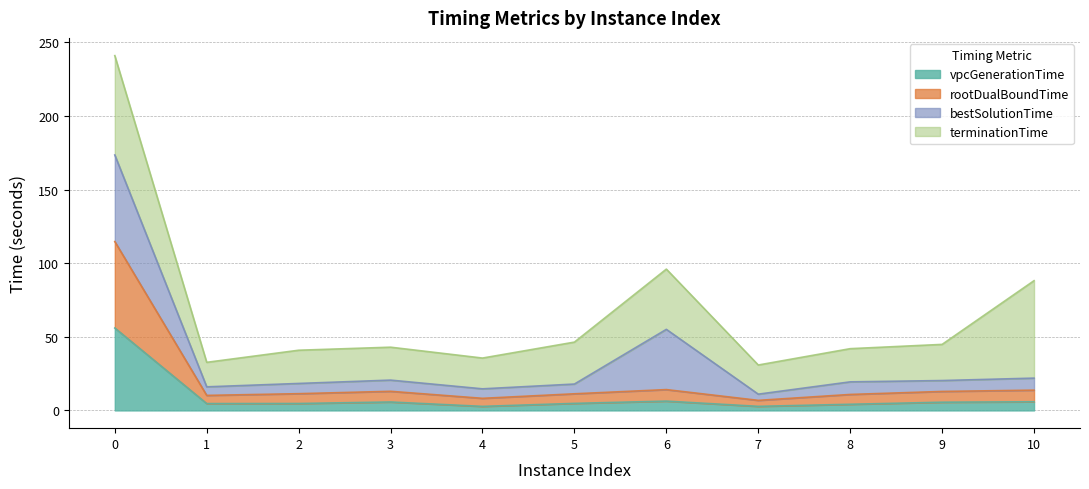

Which category has the lowest value in the vpcGenerationTime series?

4